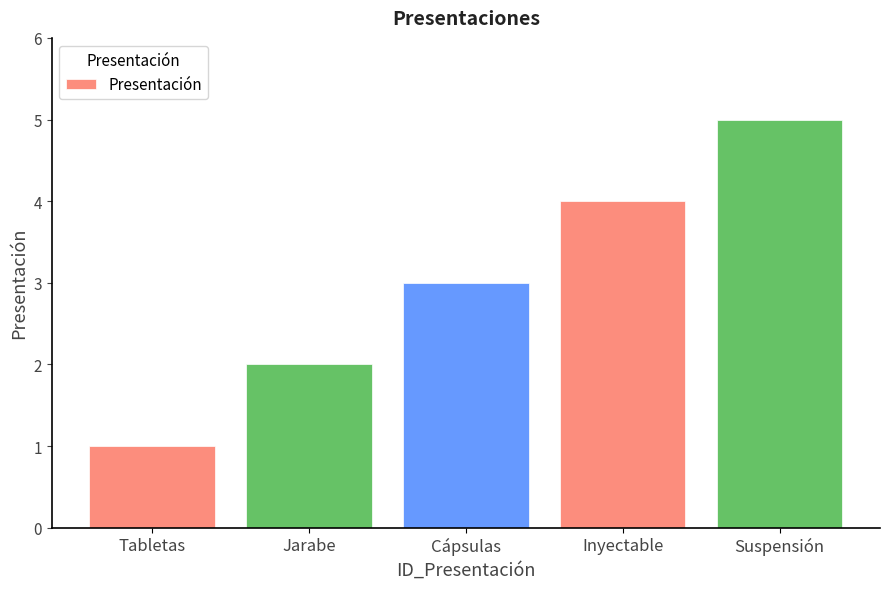

What is the difference between the values at Tabletas and Jarabe?

1